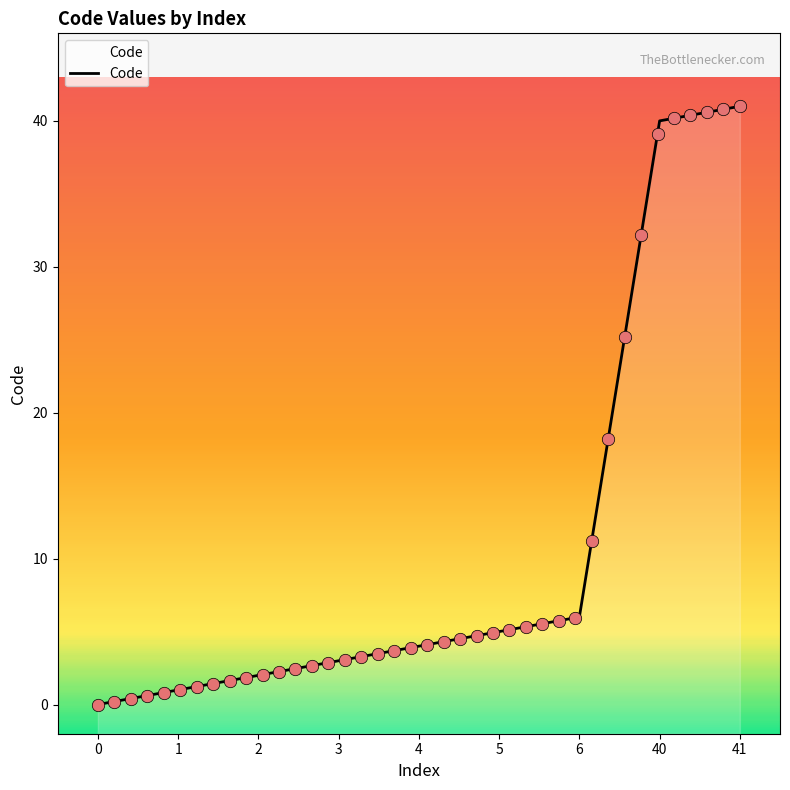

What is the change in value from 2 to 3?

+1